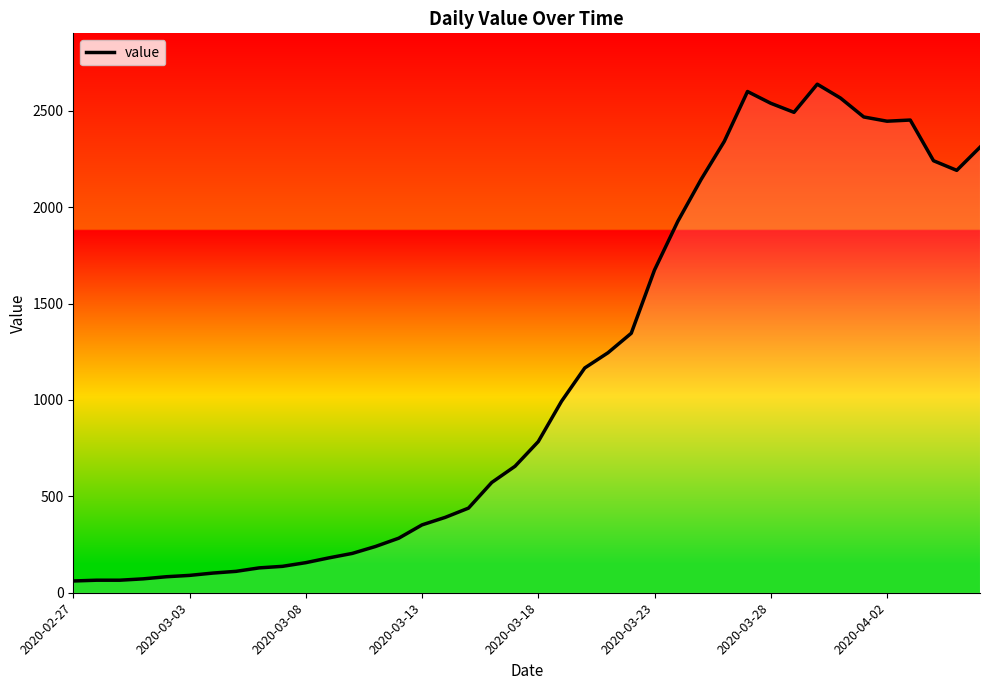

What is the maximum value shown in the chart?

2638